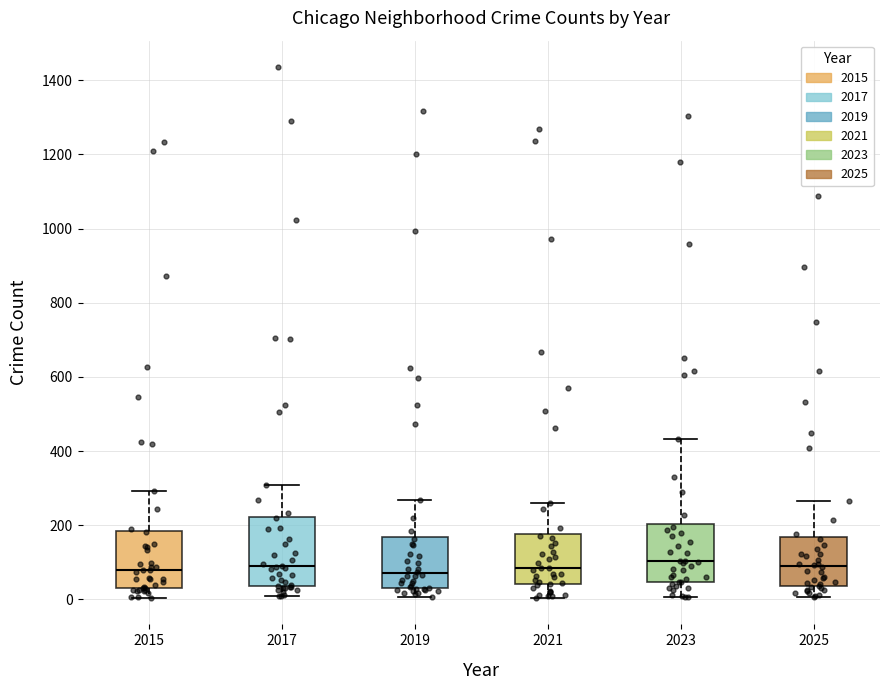

Reading left to right, transcribe this box plot: for each box, give where its median line is, the range the box spans, and where its two whiskers end, as read against the y-axis. The values are not printed on the chart, so give them approximately, as read against the axis.

2015: median 80, box 40 to 180, whiskers 0 to 300
2017: median 80, box 40 to 220, whiskers 0 to 300
2019: median 80, box 20 to 160, whiskers 0 to 260
2021: median 80, box 40 to 180, whiskers 0 to 260
2023: median 100, box 40 to 200, whiskers 0 to 440
2025: median 80, box 40 to 160, whiskers 0 to 260